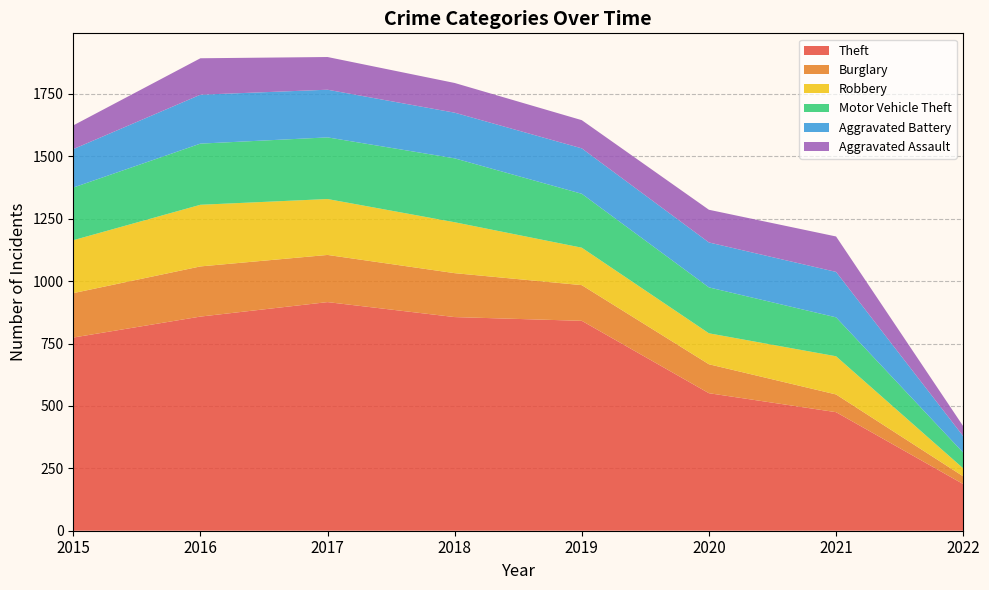

Reading left to right, list all the values displayed in this chart.

Theft: 774	858	916	856	841	551	475	187
Burglary: 178	201	189	176	143	116	71	31
Robbery: 212	247	224	204	150	124	153	32
Motor Vehicle Theft: 211	245	247	256	216	184	156	63
Aggravated Battery: 154	196	191	183	182	180	182	66
Aggravated Assault: 95	146	131	119	113	131	142	40